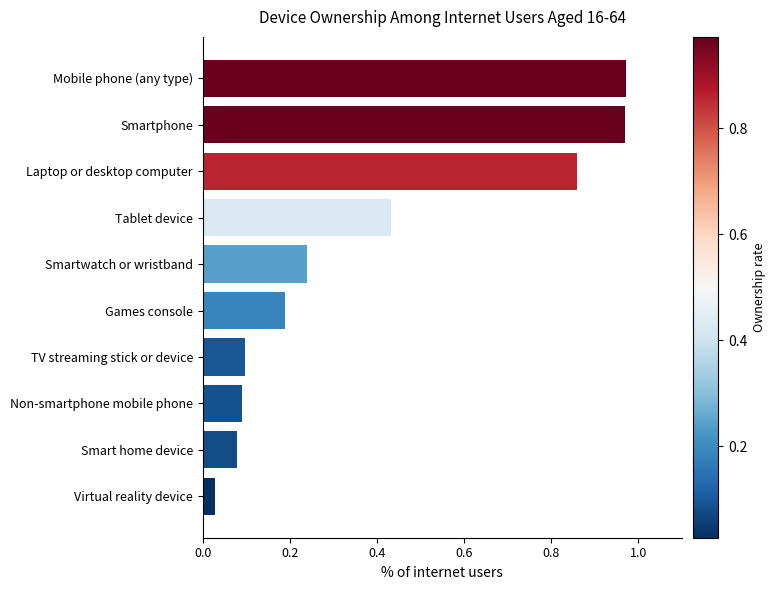

Between Laptop or desktop computer and Non-smartphone mobile phone, which is larger?

Laptop or desktop computer